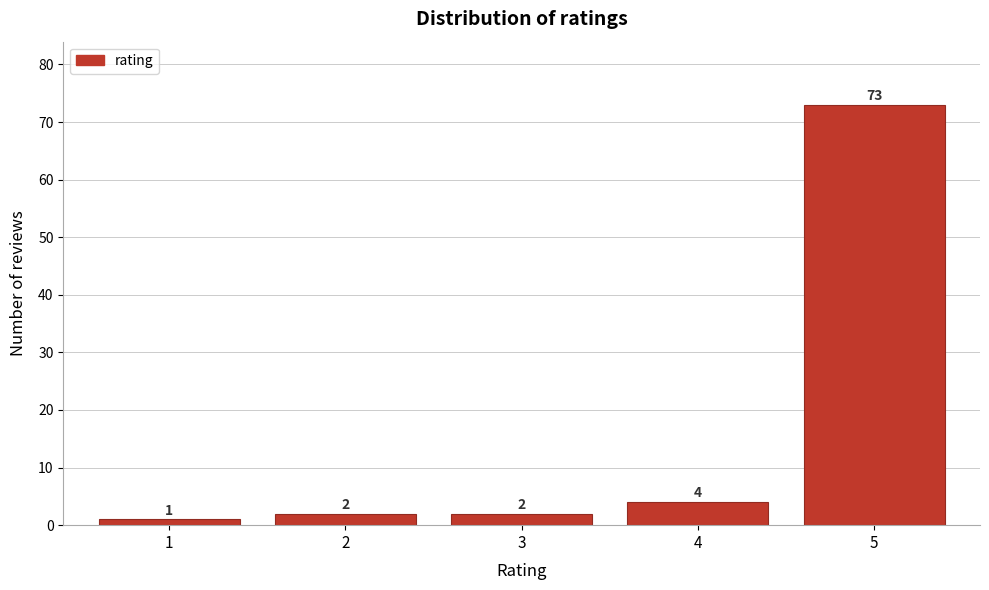

Reading left to right, list every bar in this chart as the range it spans on the x-axis followed by its height.

0.5 to 1.5: 1
1.5 to 2.5: 2
2.5 to 3.5: 2
3.5 to 4.5: 4
4.5 to 5.5: 73